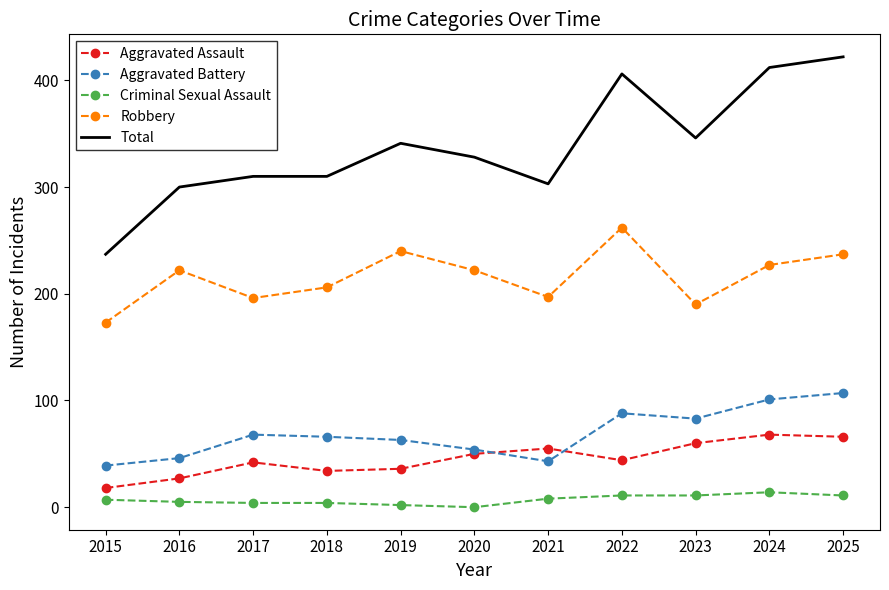

At which label is Aggravated Battery closest to 73?

2017